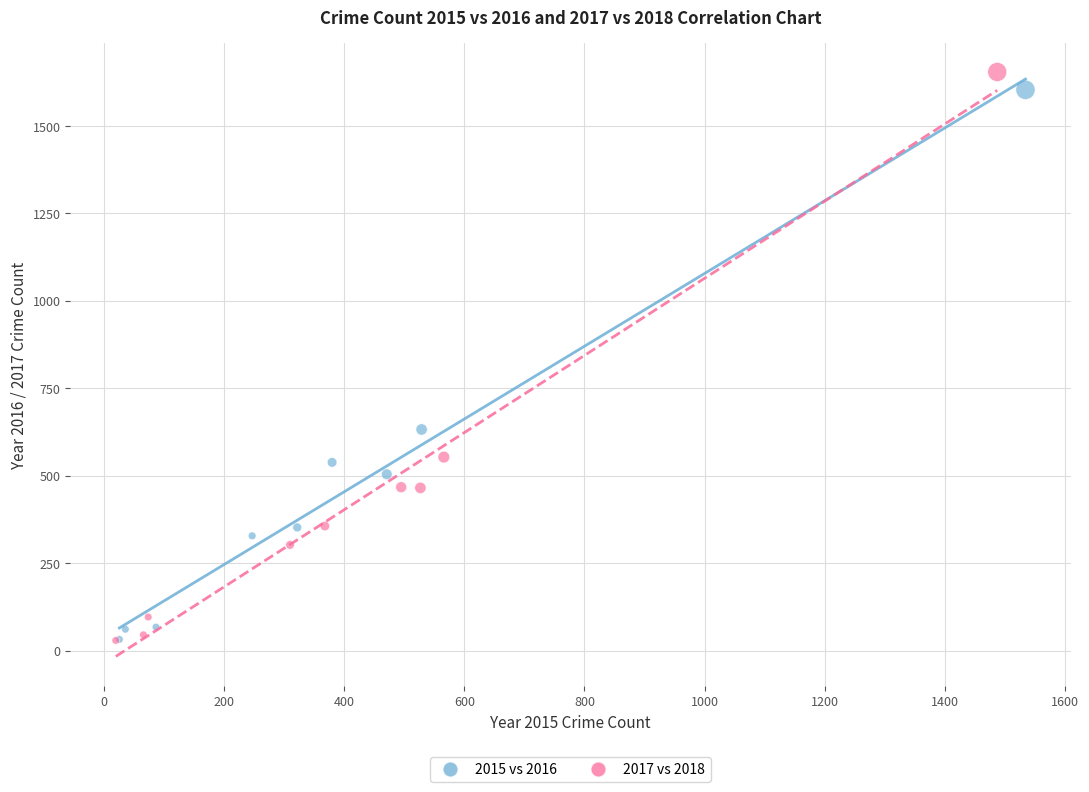

Which series has the largest Y range (max minus min)?

2017 vs 2018